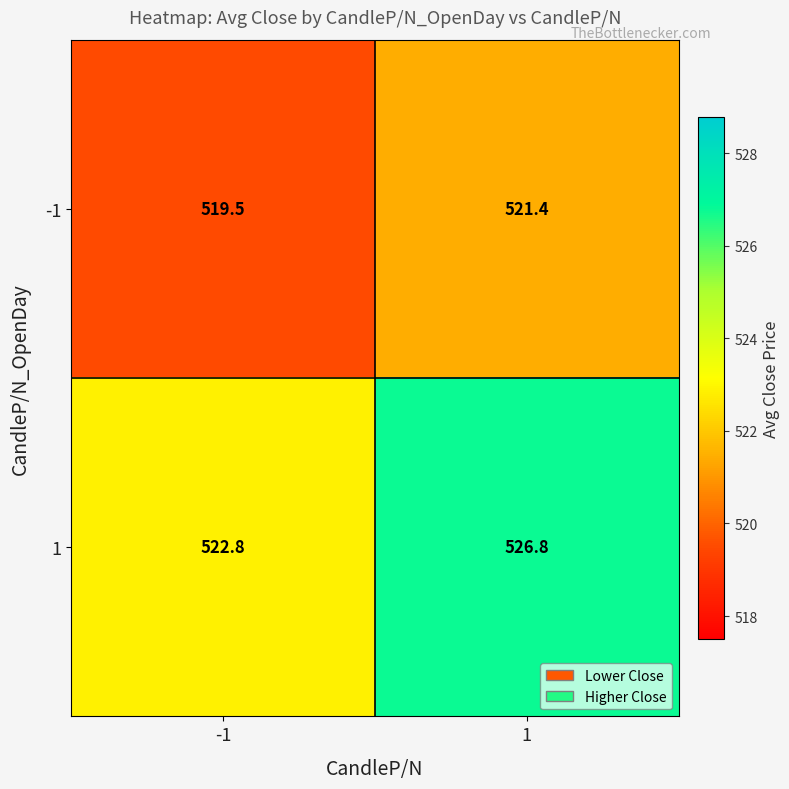

What is the minimum value shown in the chart?

519.5